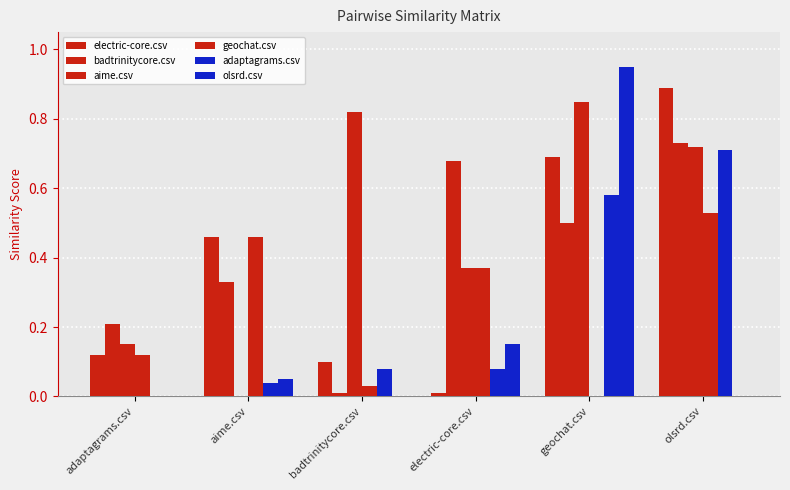

How many series are shown in this chart?

6